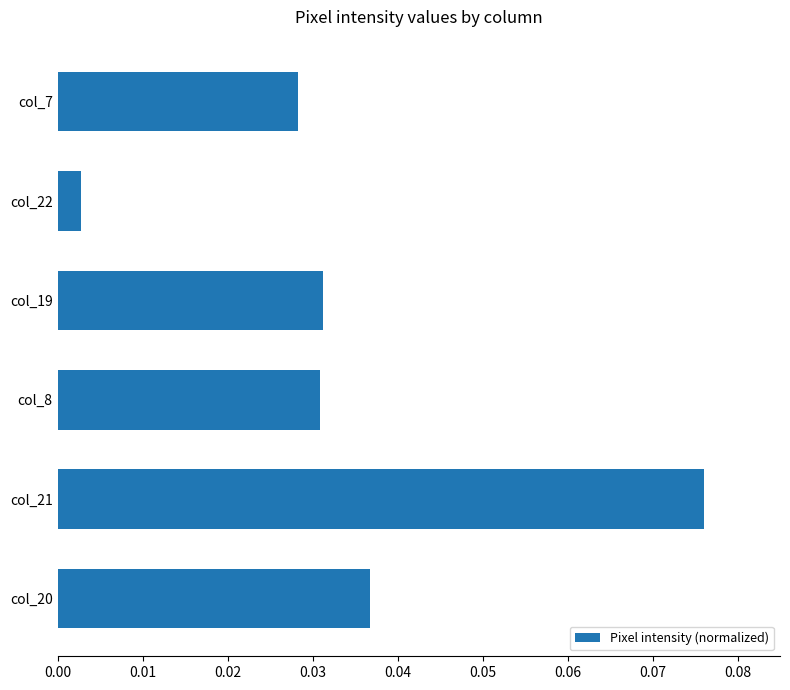

The chart shows a value of 0.1 at col_19. True or false?

False